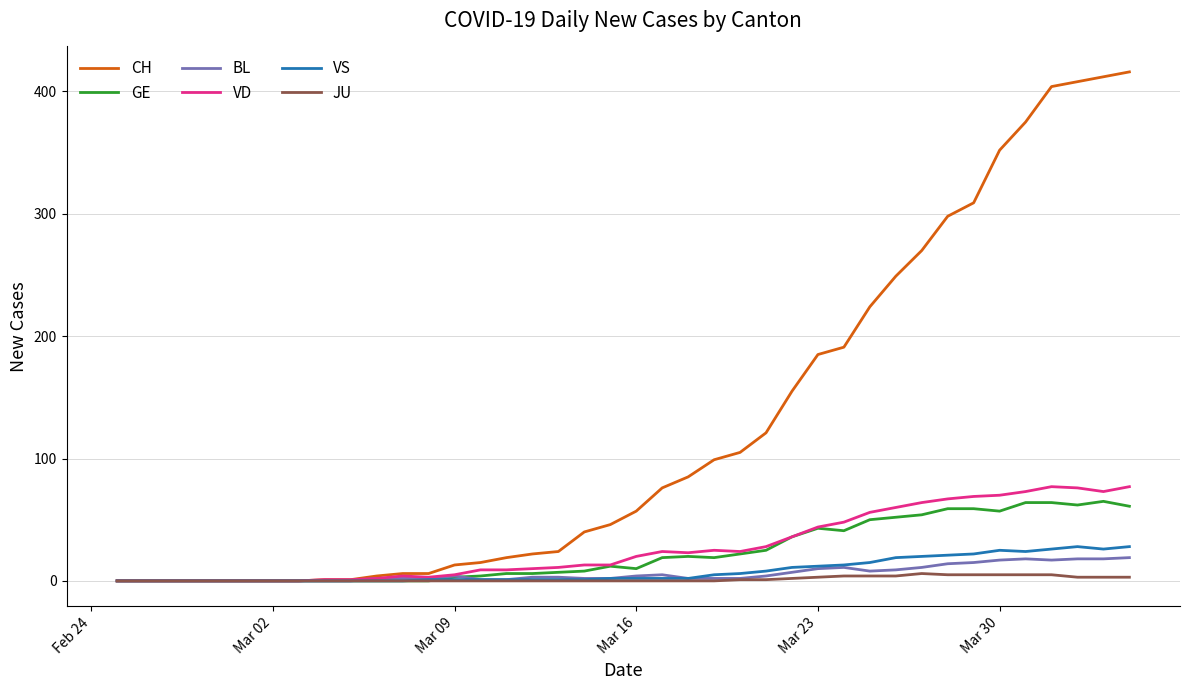

What is the maximum value shown in the chart?

416